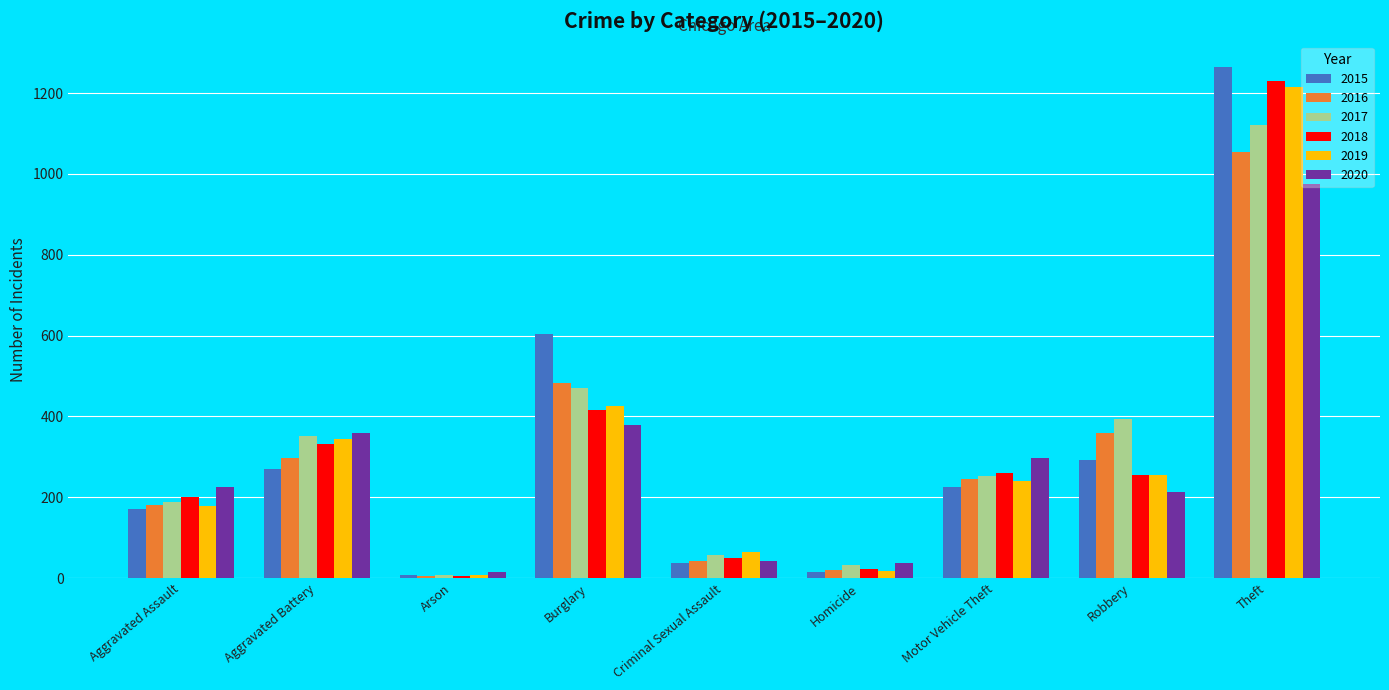

Where is 2018 nearest to the value 618?

Burglary